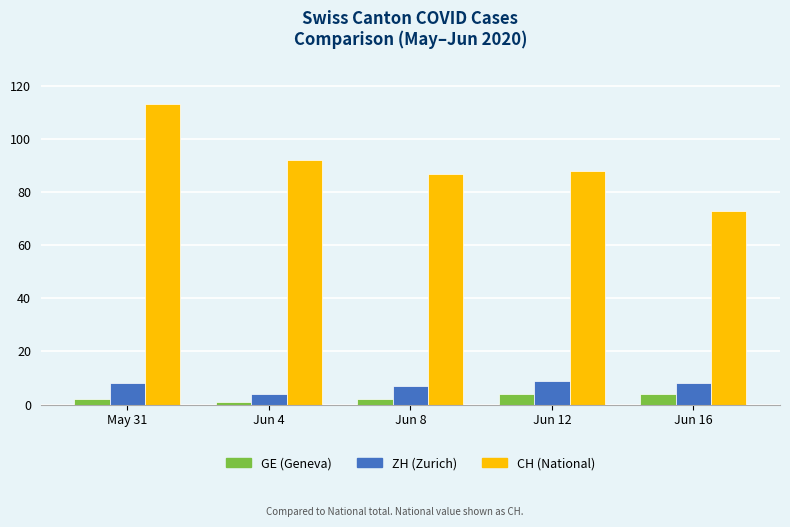

Which category has the lowest value in the CH (National) series?

Jun 16